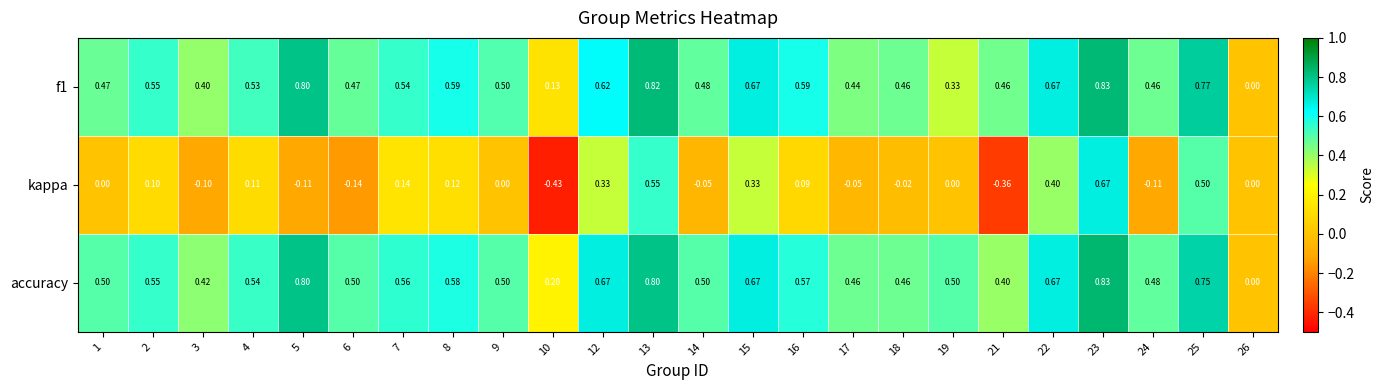

Which series has the largest total across all categories?

accuracy